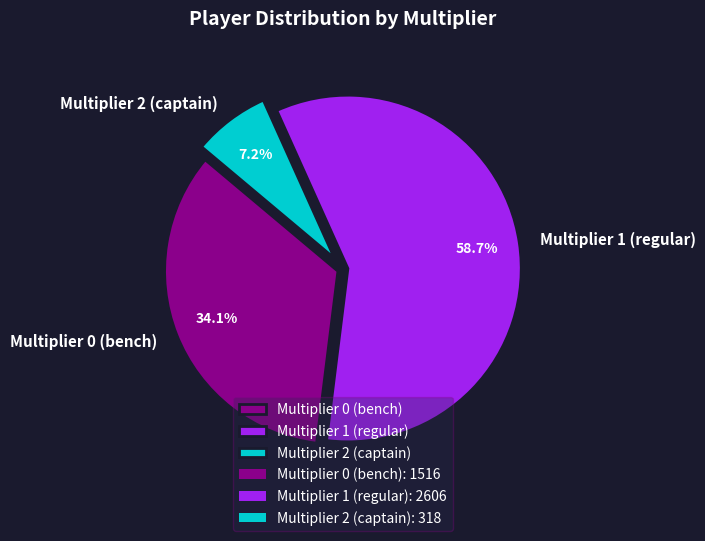

Combined, do Multiplier 2 (captain) and Multiplier 1 (regular) account for over 50%?

Yes